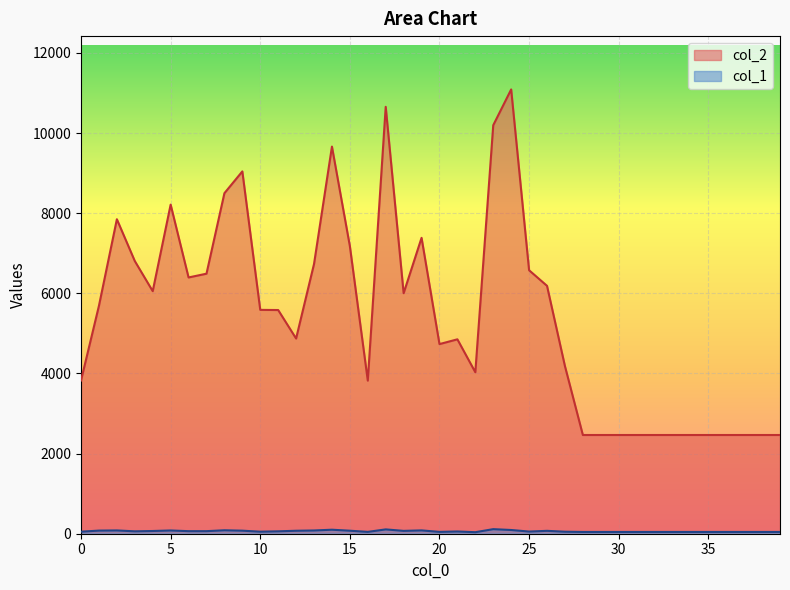

At which category does col_1 reach its first local peak?

2